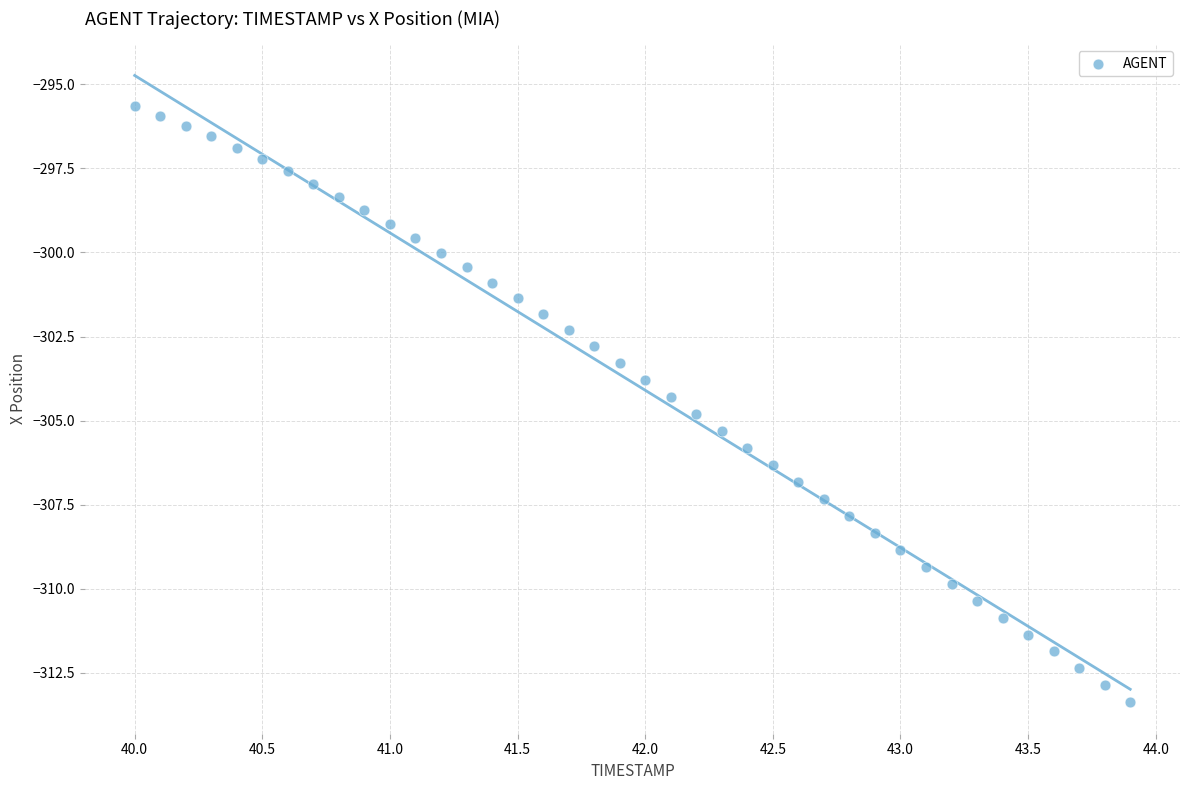

What is the range of X values (max minus min)?

3.9